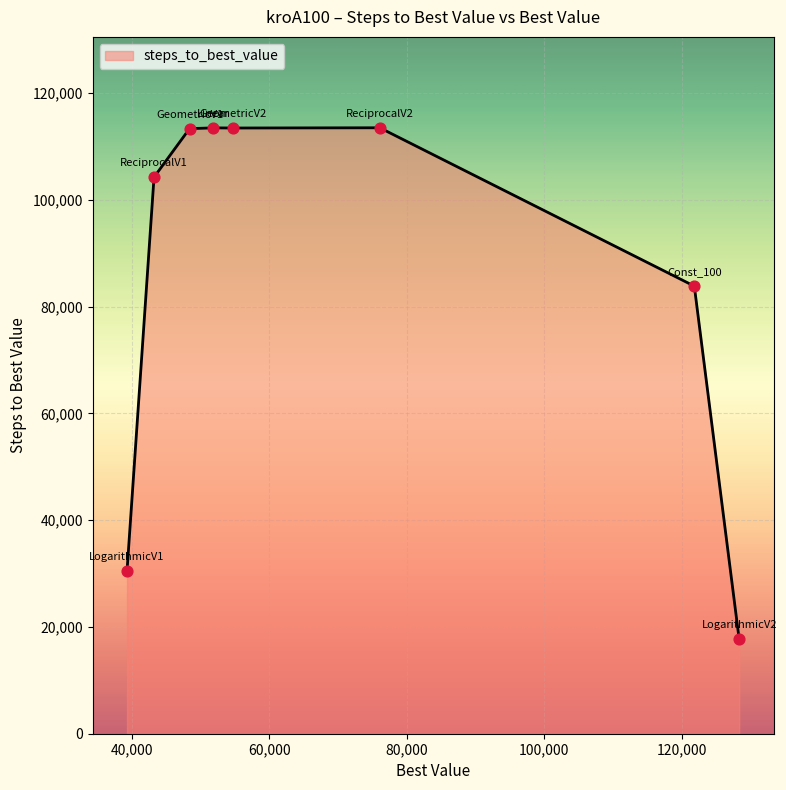

True or false: there are more than 0 points higher than both neighbors.

True